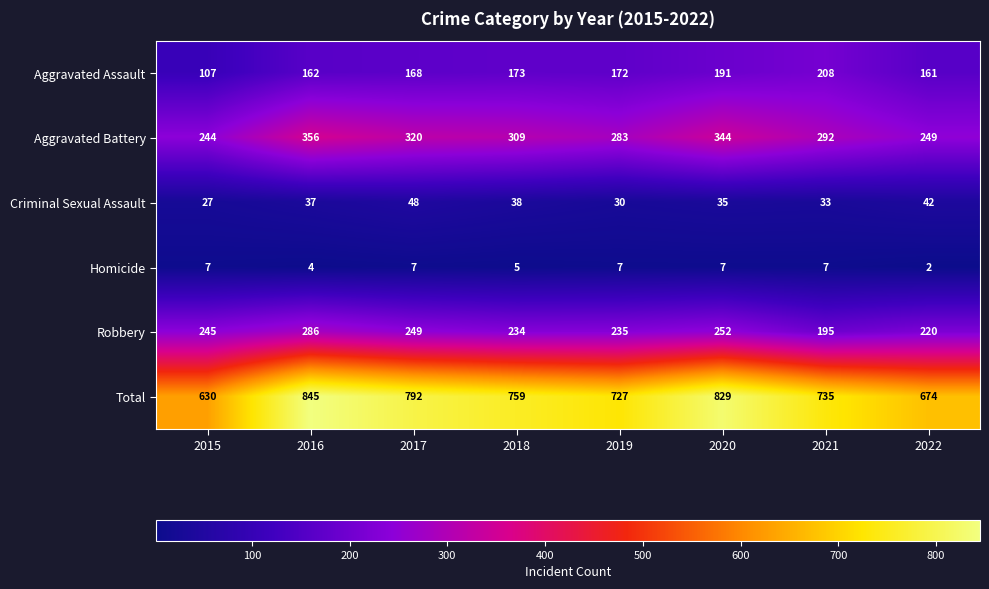

True or false: Aggravated Battery has a value of 249 at 2022.

True